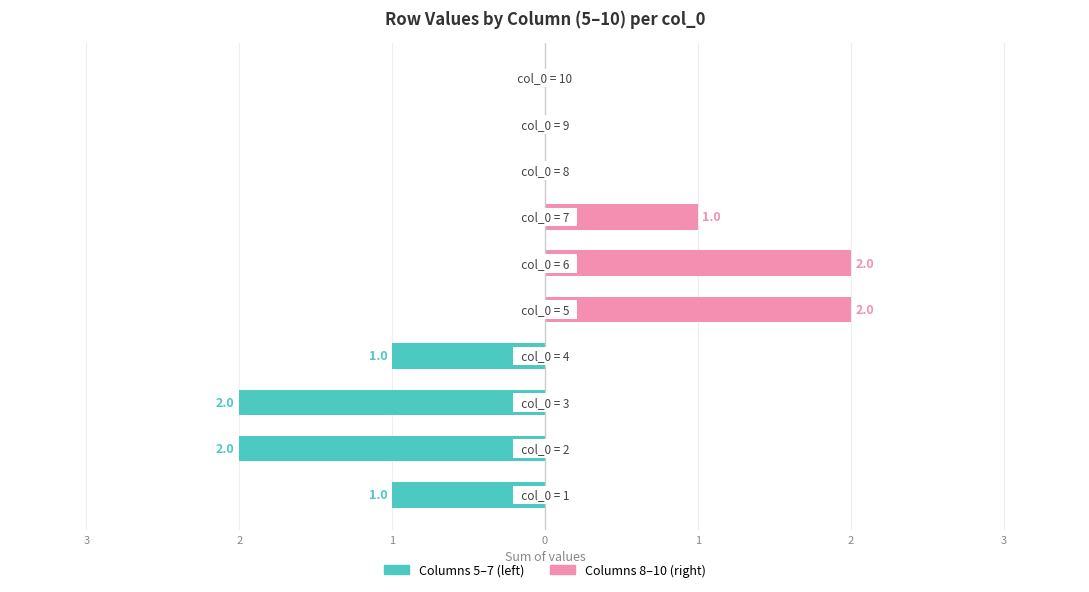

How many bars are there in total?

20